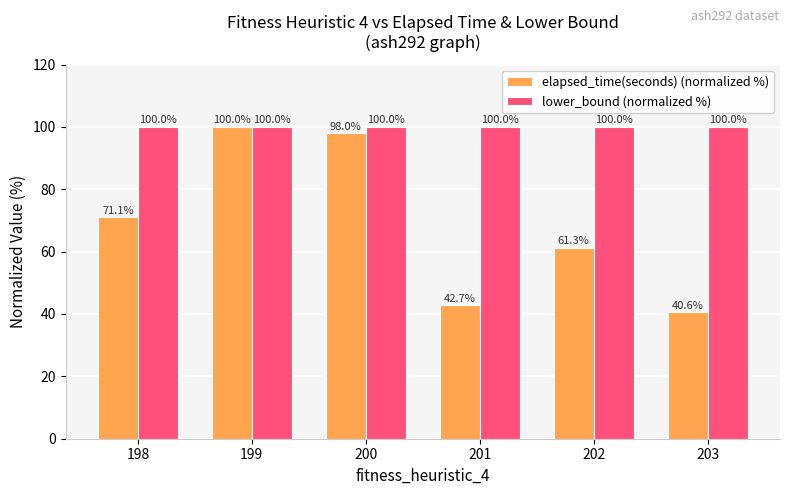

At how many categories does at least one series exceed 99?

6